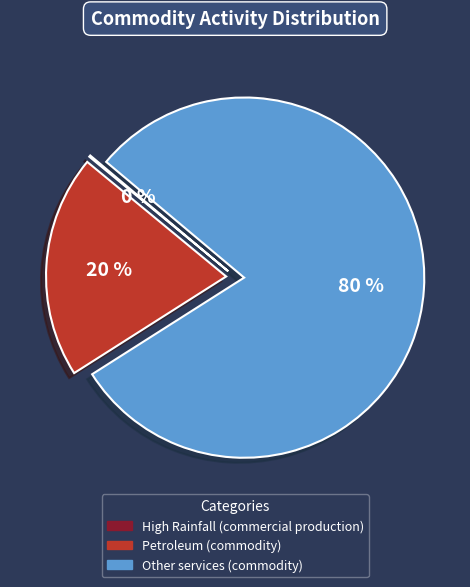

Does Petroleum (commodity) account for over 50% of the chart?

No